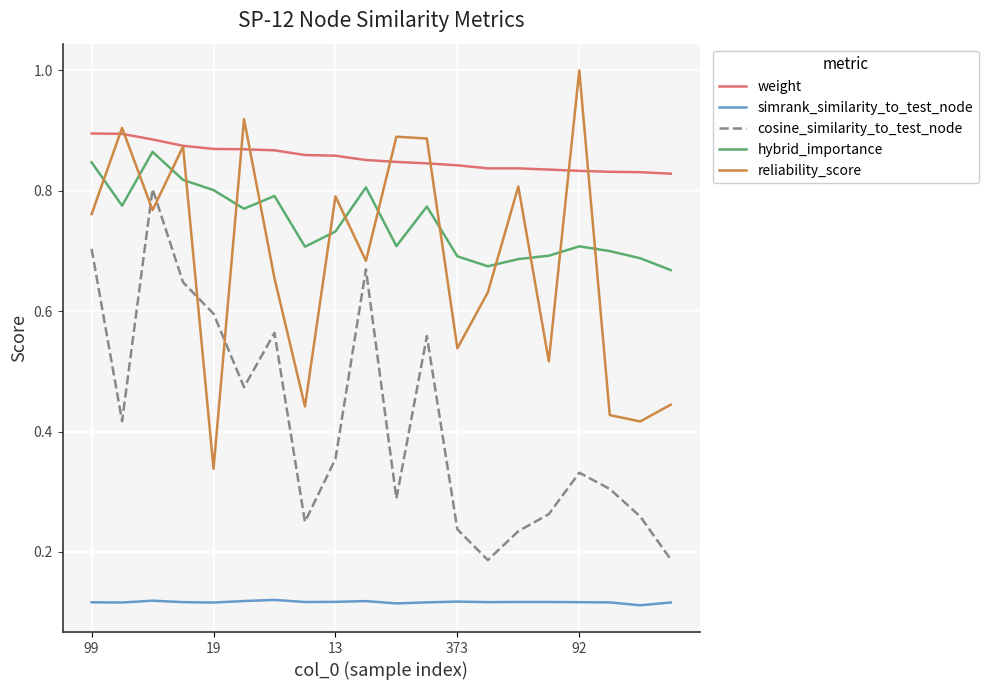

True or false: hybrid_importance and weight cross at least once.

False